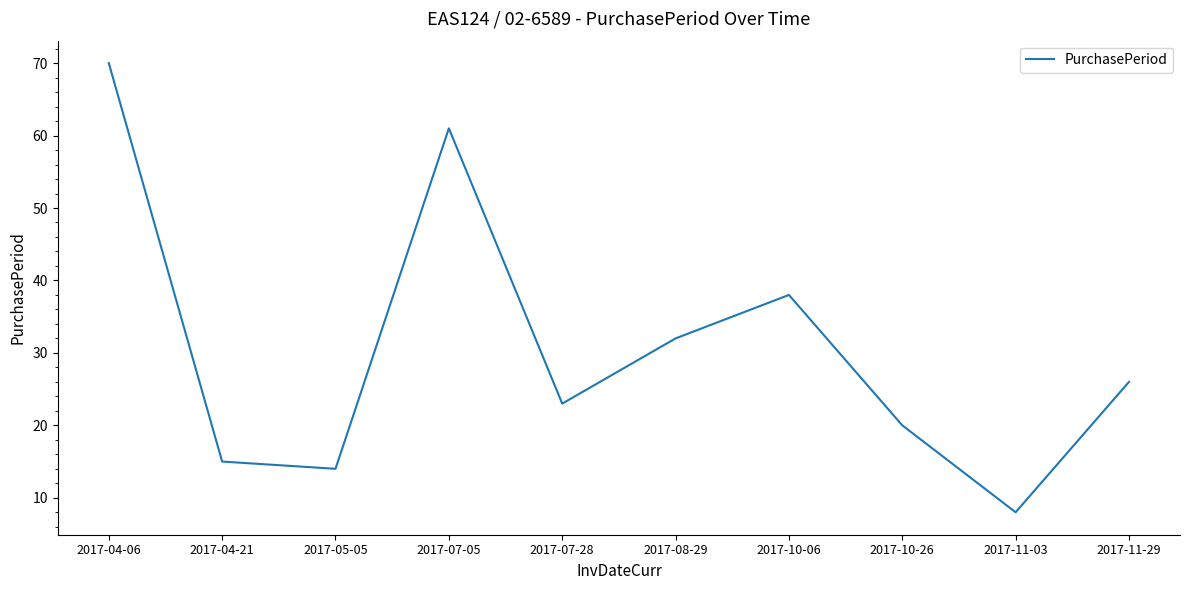

Reading left to right, list all the values displayed in this chart.

70	15	14	61	23	32	38	20	8	26